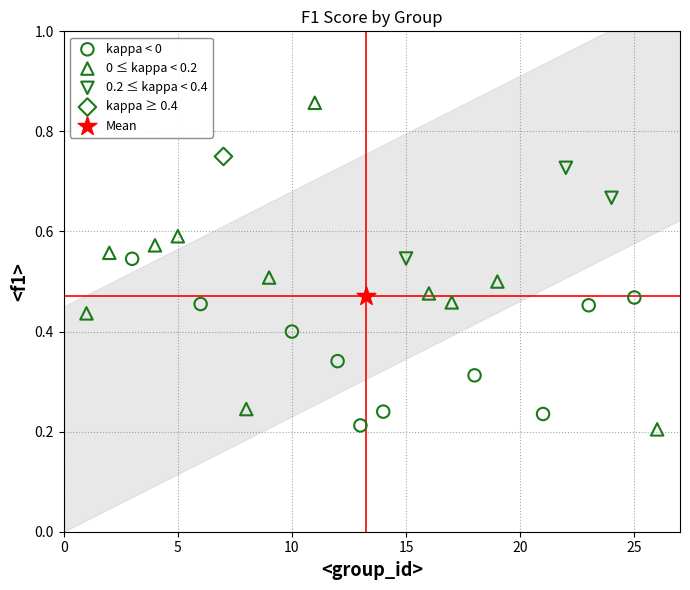

What are all the series names shown in the legend?

kappa < 0, 0 ≤ kappa < 0.2, 0.2 ≤ kappa < 0.4, kappa ≥ 0.4, Mean